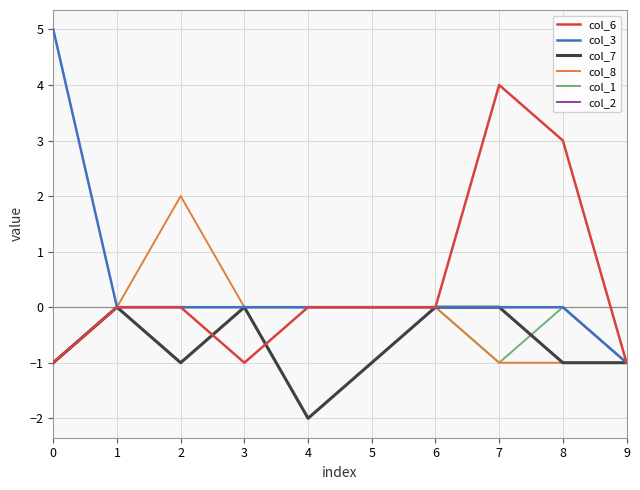

What is the maximum value shown in the chart?

5